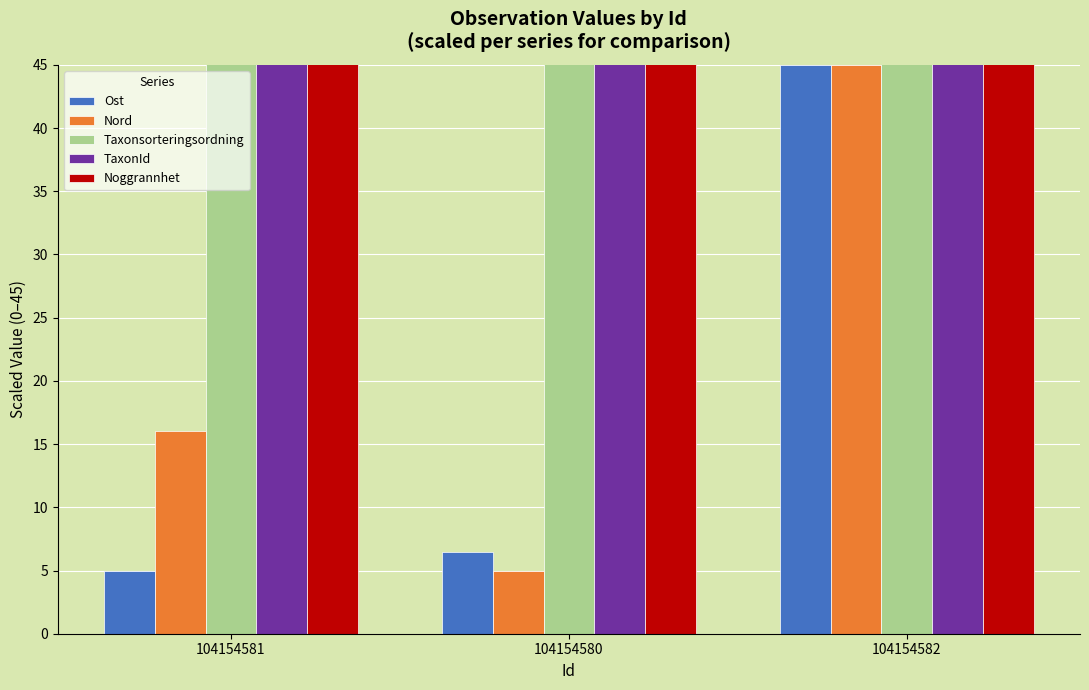

What is the average value of the Ost series?

18.8